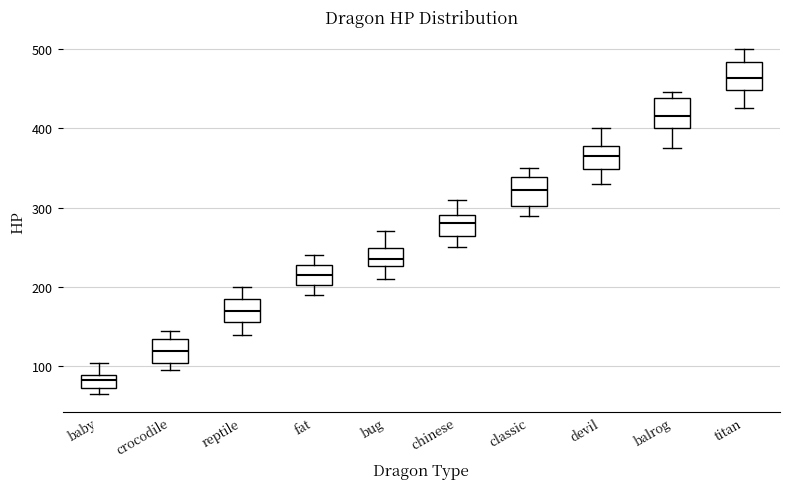

Which box has the lowest median line?

baby